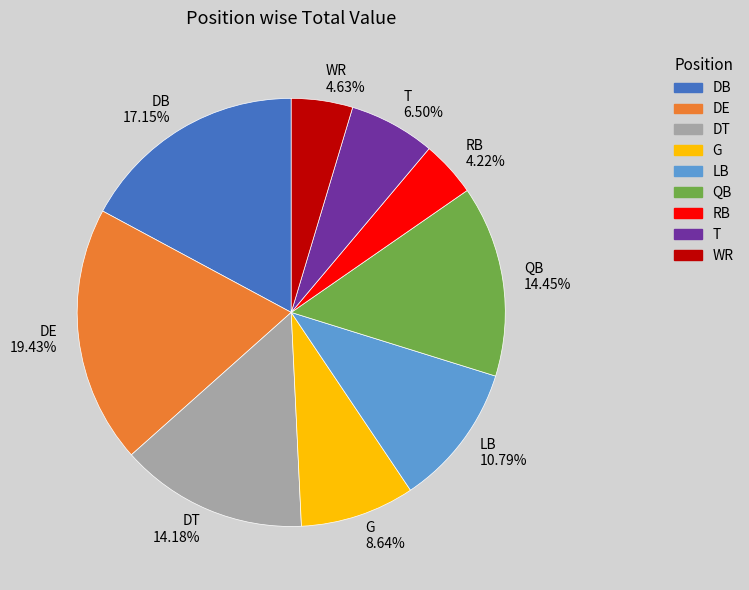

To the nearest percent, what is the average slice percentage?

11%